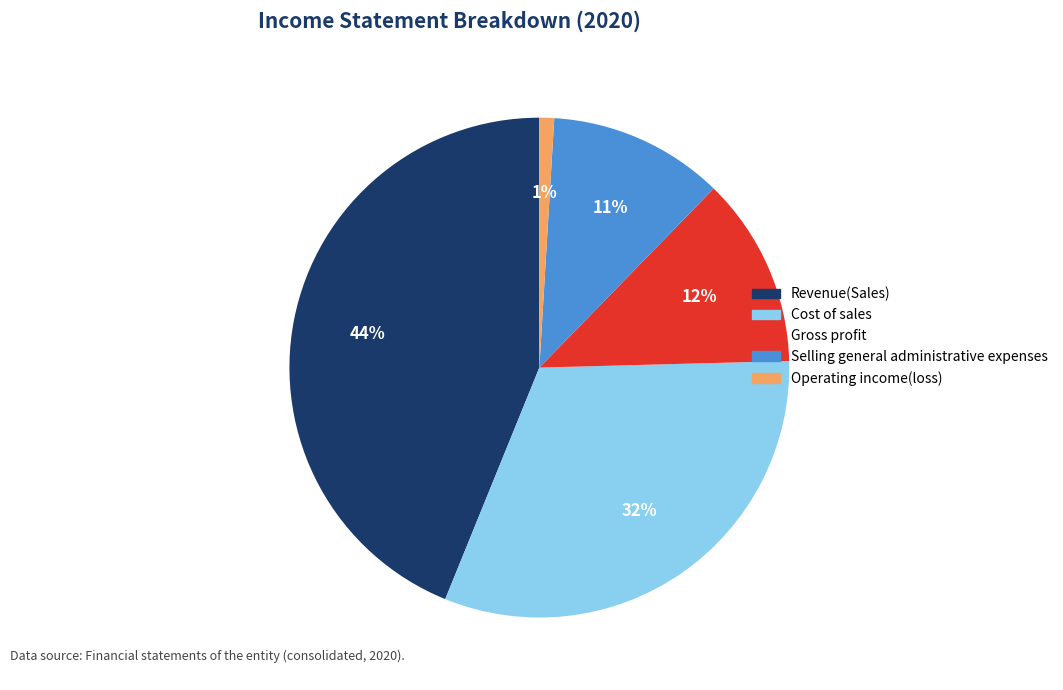

Combined, do Operating income(loss) and Revenue(Sales) account for over 50%?

No